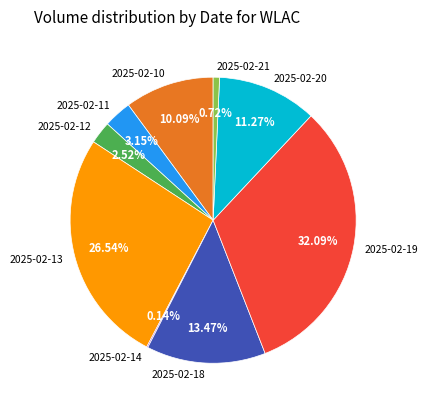

True or false: 2025-02-21 accounts for 11% of the total.

False